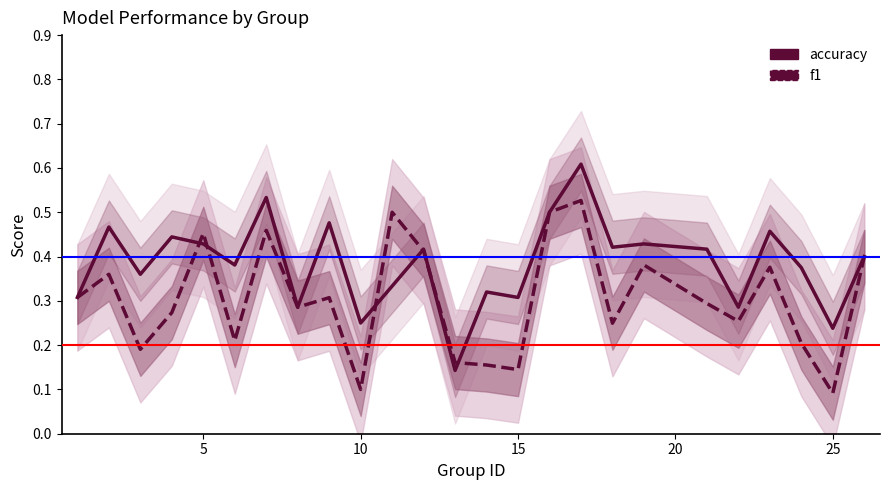

Is the value of f1 at 25 greater than the value of accuracy at 20?

No